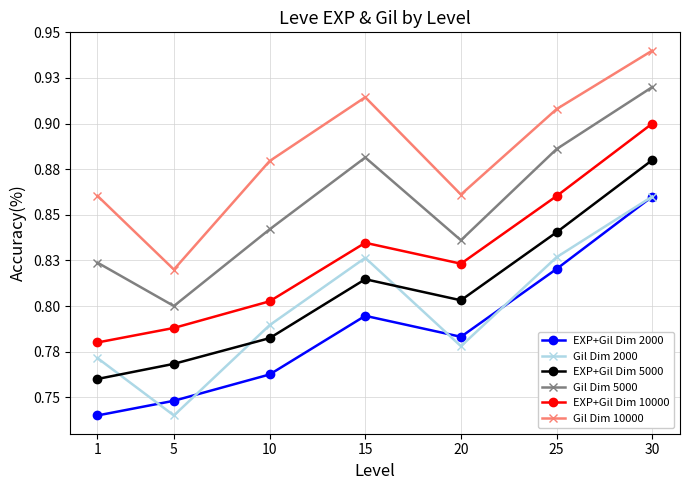

What are all the series names shown in the legend?

EXP+Gil Dim 2000, Gil Dim 2000, EXP+Gil Dim 5000, Gil Dim 5000, EXP+Gil Dim 10000, Gil Dim 10000